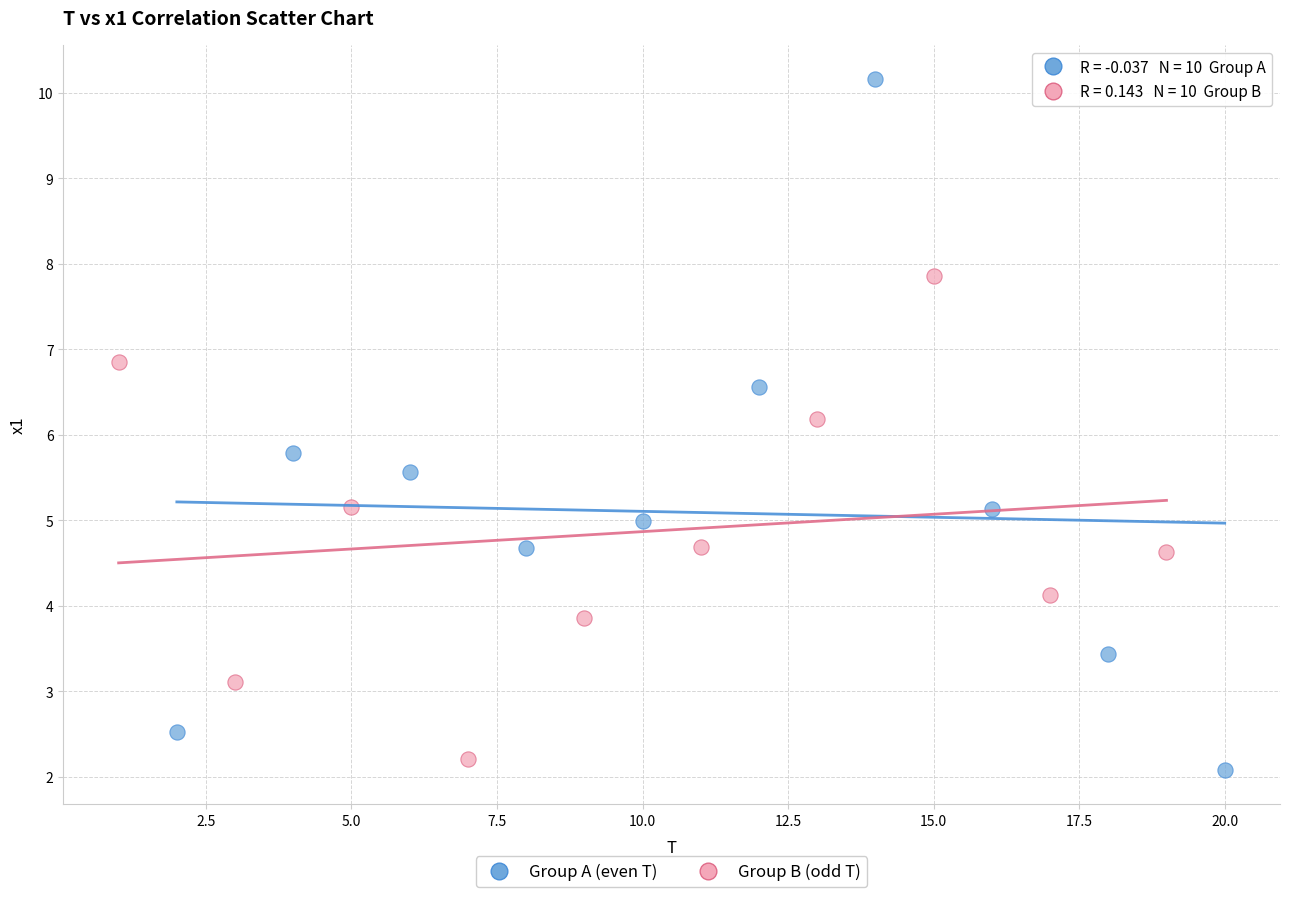

Which series has the widest spread of Y values?

Group A (even T)